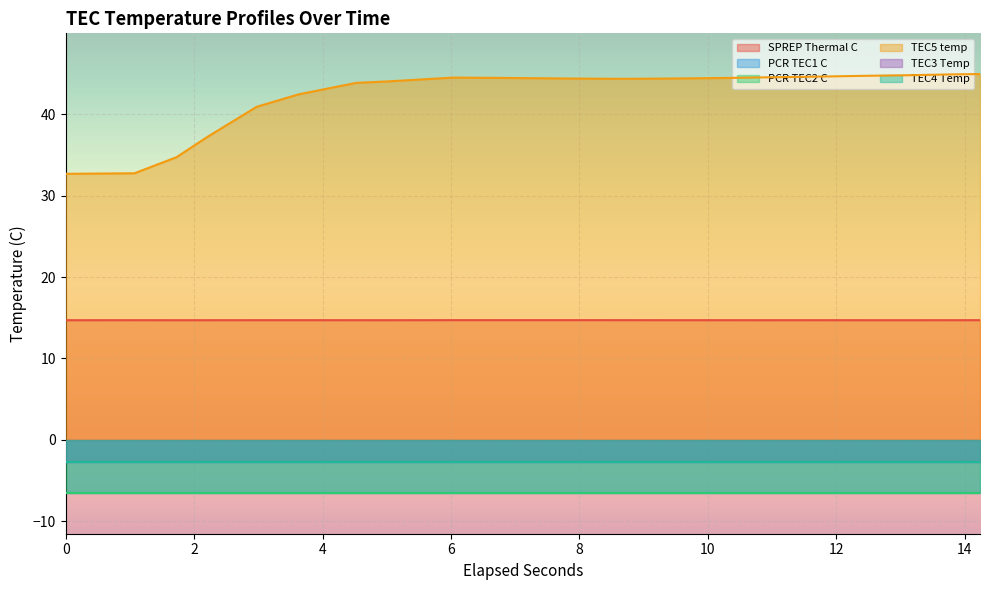

True or false: TEC5 temp and TEC4 Temp cross at least once.

False